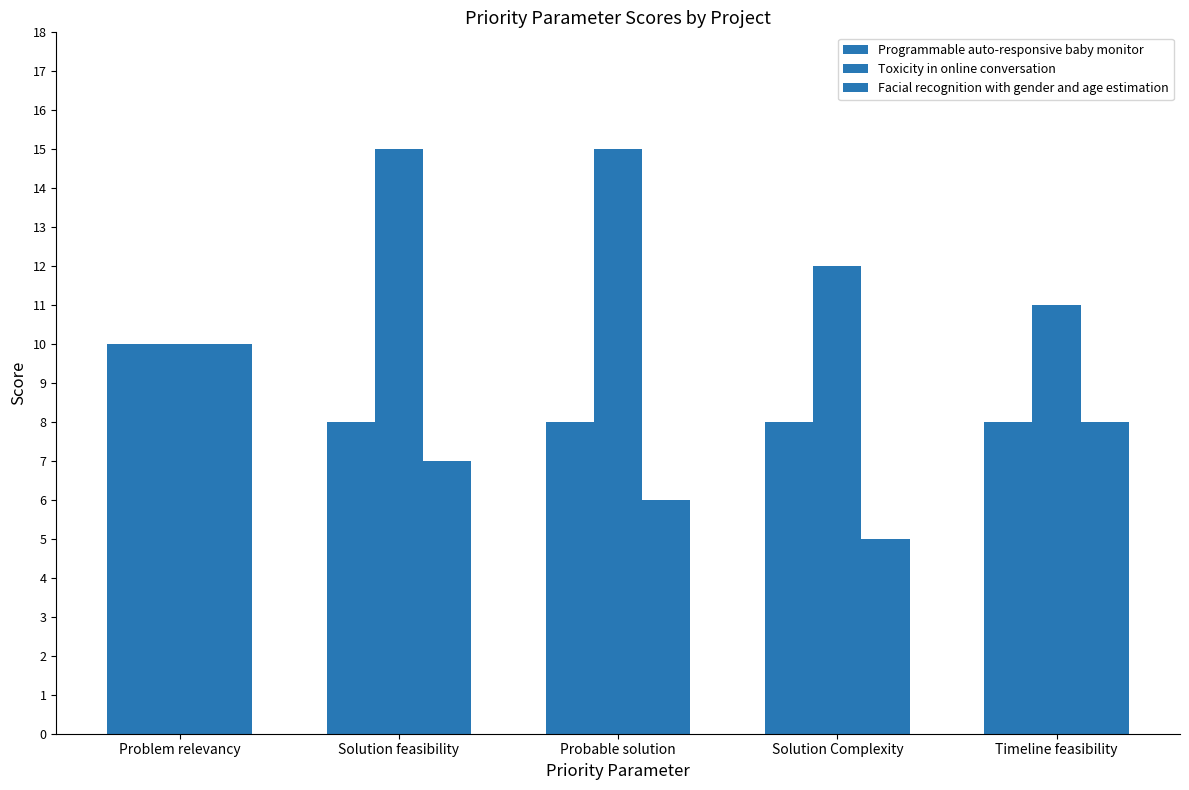

Which category has the highest value across all series?

Solution feasibility